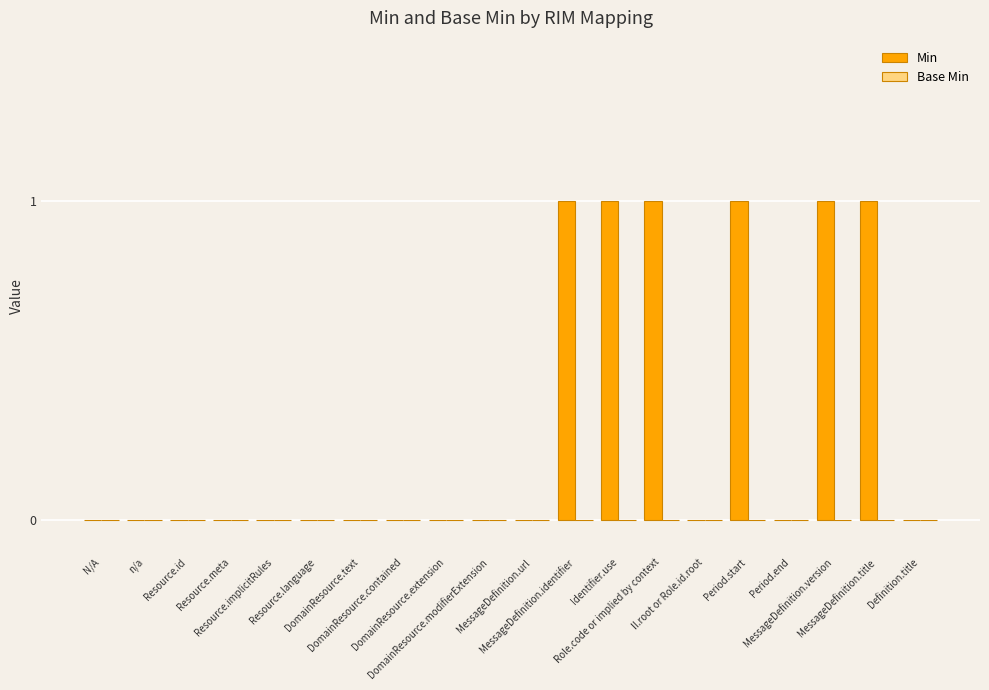

Which has a higher value, DomainResource.text or MessageDefinition.version?

MessageDefinition.version